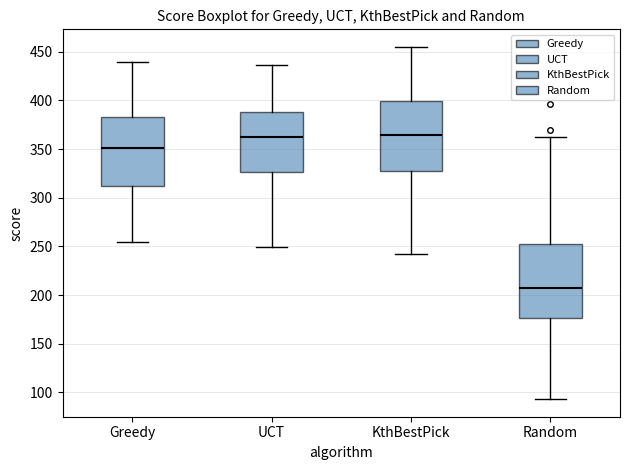

Reading left to right, read every box against the y-axis: the position of its median line, the range the box covers, and the ends of its whiskers. The values are not printed on the chart, so give them approximately, as read against the axis.

Greedy: median 350, box 310 to 385, whiskers 255 to 440
UCT: median 360, box 325 to 390, whiskers 250 to 435
KthBestPick: median 365, box 325 to 400, whiskers 240 to 455
Random: median 205, box 175 to 250, whiskers 95 to 360